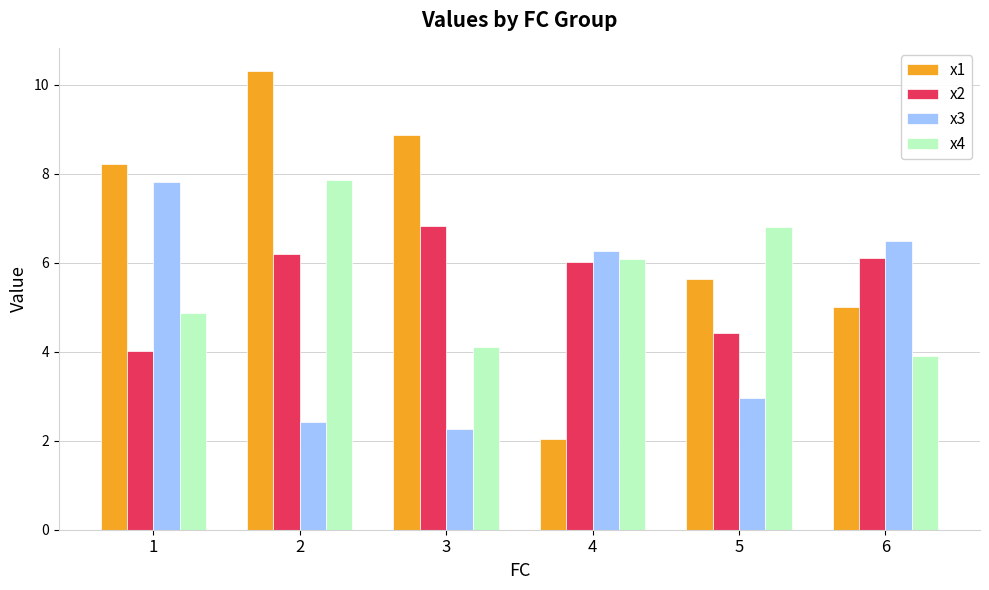

What is the difference between the second highest and second lowest values in the x3 series?

4.1